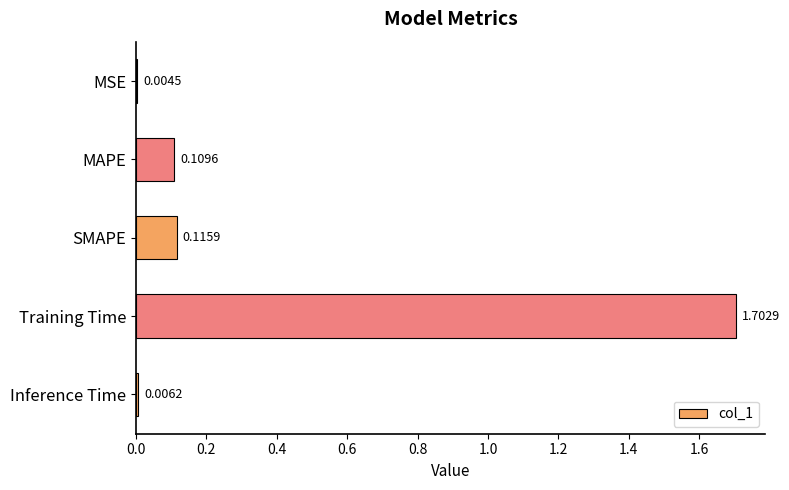

Where is the data nearest to the value 0?

MSE